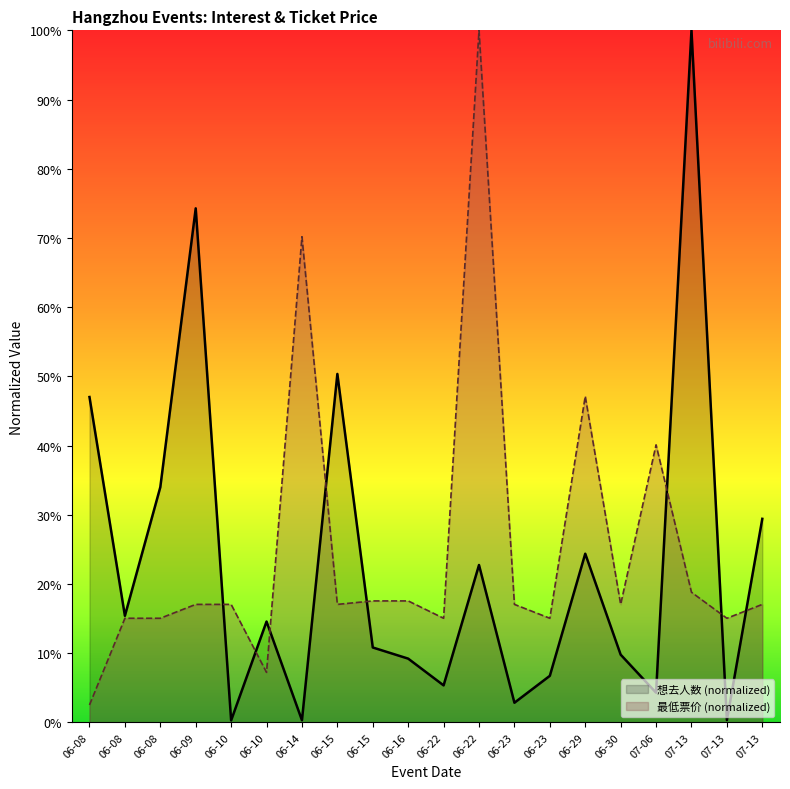

How many interior local valleys does the 想去人数 series have?

7